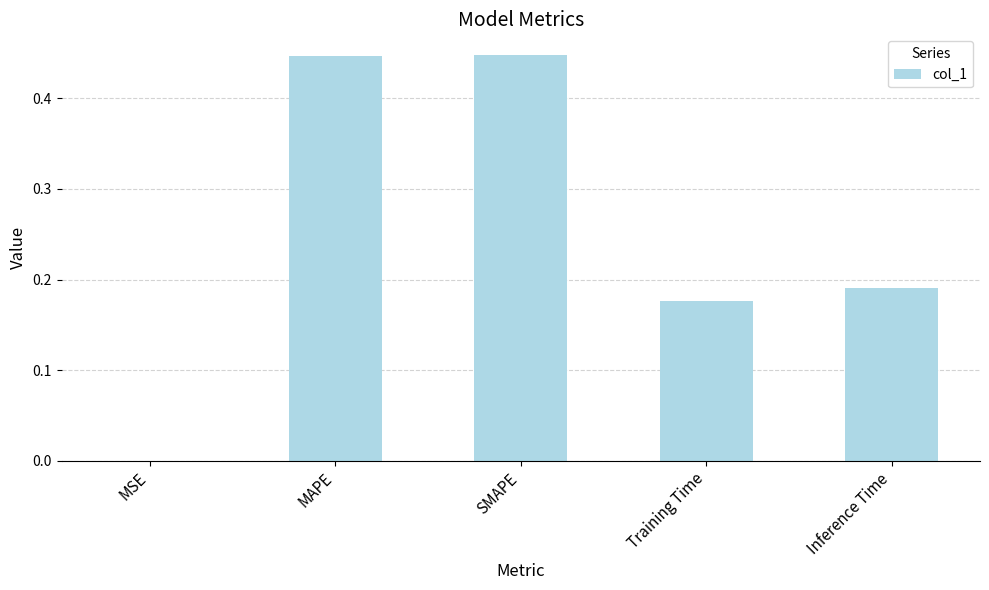

How many categories are shown in the chart?

5